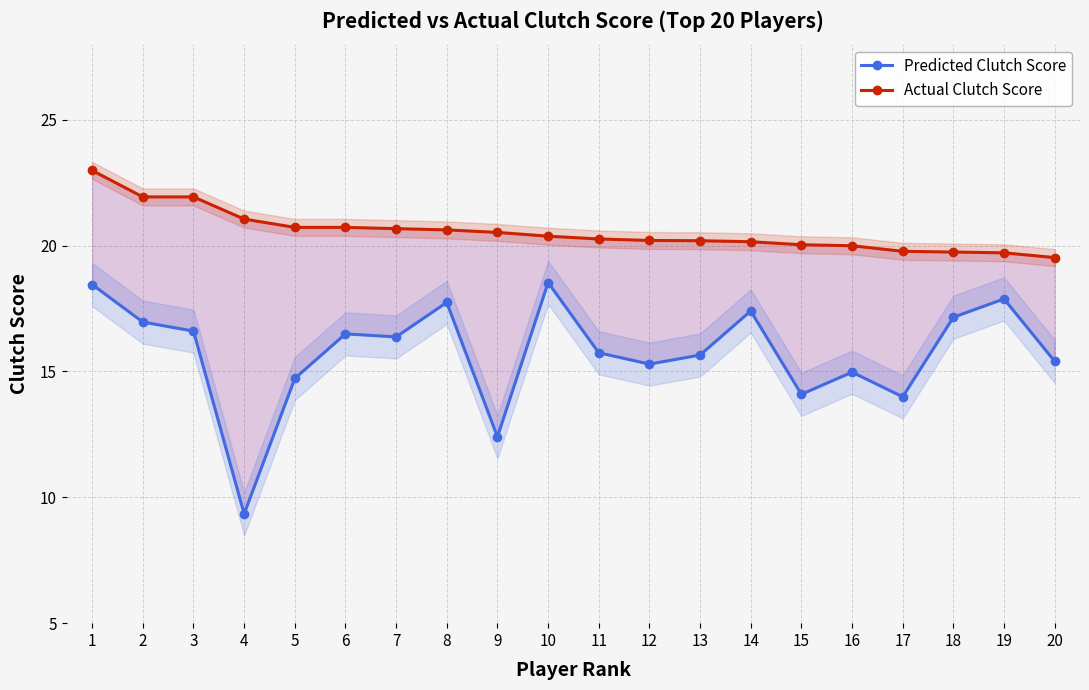

Rank the series by their maximum value, from lowest to highest.

Predicted Clutch Score, Actual Clutch Score